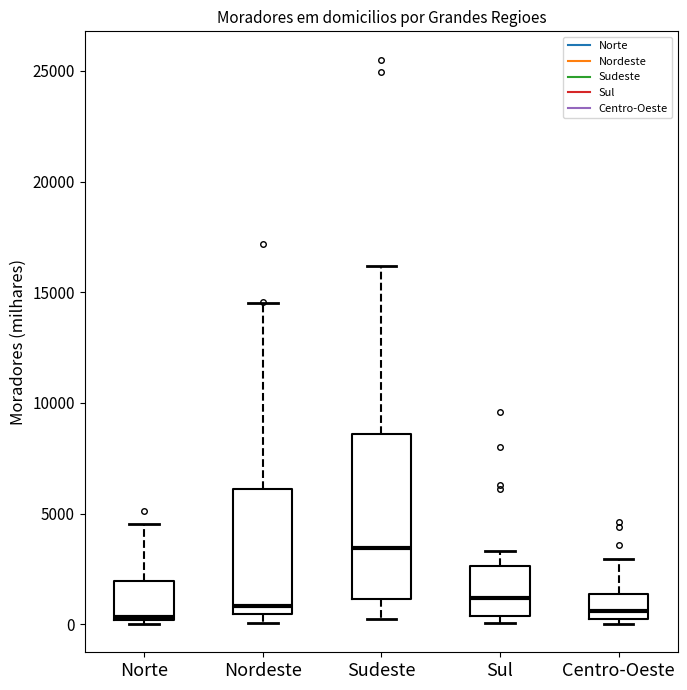

Where is the lower edge of the box for Nordeste on the y-axis? The values are not printed on the chart, so give them approximately, as read against the axis.

500